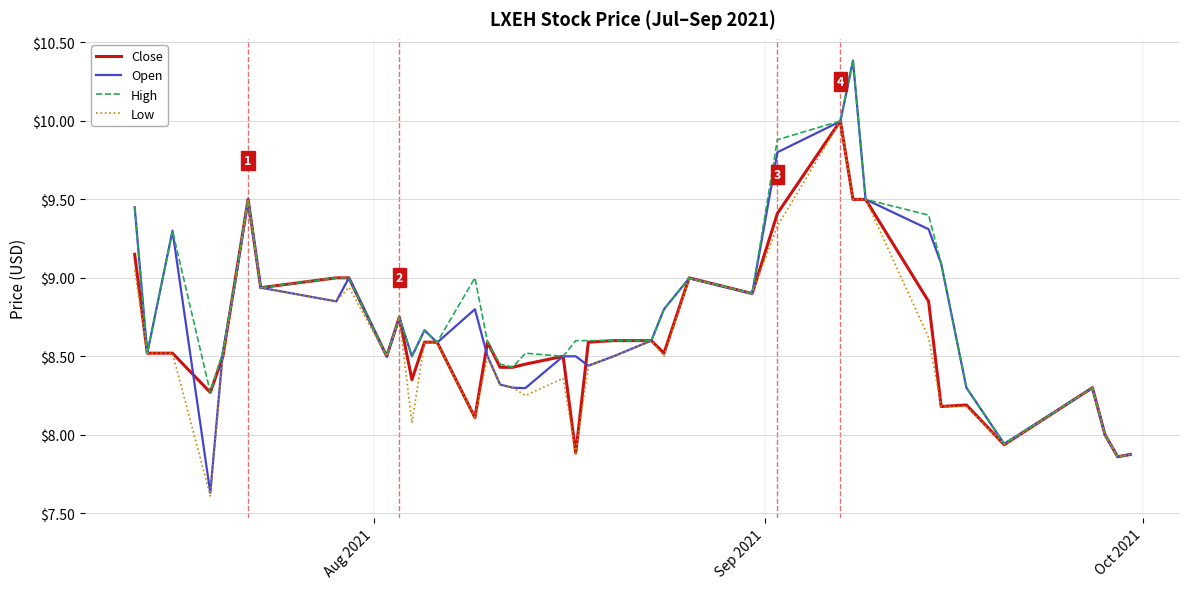

What is the greatest value displayed?

10.4